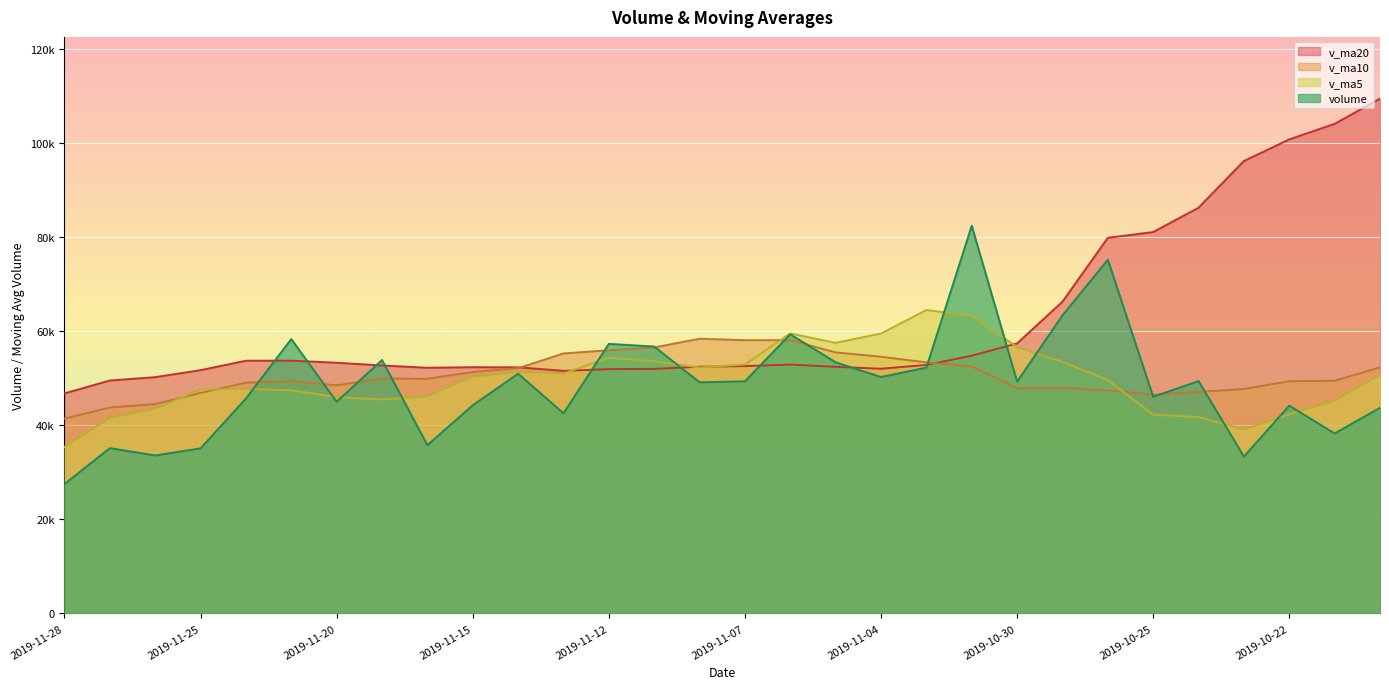

Reading left to right, transcribe all the data shown in this chart.

volume: 2019-11-28=27488.0	2019-11-27=35120.0	2019-11-26=33563.0	2019-11-25=35071.1	2019-11-22=45660.3	2019-11-21=58298.0	2019-11-20=44968.0	2019-11-19=53842.6	2019-11-18=35754.7	2019-11-15=44232.8	2019-11-14=50943.0	2019-11-13=42525.0	2019-11-12=57271.0	2019-11-11=56709.0	2019-11-08=49108.0	2019-11-07=49319.0	2019-11-06=59302.0	2019-11-05=53368.0	2019-11-04=50230.3	2019-11-01=52233.0	2019-10-31=82365.0	2019-10-30=49250.0	2019-10-29=63316.0	2019-10-28=75165.0	2019-10-25=46037.0	2019-10-24=49358.0	2019-10-23=33327.0	2019-10-22=44147.0	2019-10-21=38241.1	2019-10-18=43696.0
v_ma5: 2019-11-28=35380.5	2019-11-27=41542.5	2019-11-26=43512.1	2019-11-25=47568.0	2019-11-22=47704.7	2019-11-21=47419.2	2019-11-20=45948.2	2019-11-19=45459.6	2019-11-18=46145.3	2019-11-15=50336.2	2019-11-14=51311.2	2019-11-13=50986.4	2019-11-12=54341.8	2019-11-11=53561.2	2019-11-08=52265.5	2019-11-07=52890.5	2019-11-06=59499.7	2019-11-05=57489.3	2019-11-04=59478.9	2019-11-01=64465.8	2019-10-31=63226.6	2019-10-30=56625.2	2019-10-29=53440.6	2019-10-28=49606.8	2019-10-25=42222.0	2019-10-24=41753.8	2019-10-23=39062.6	2019-10-22=42377.8	2019-10-21=45194.1	2019-10-18=50708.5
v_ma10: 2019-11-28=41399.8	2019-11-27=43745.3	2019-11-26=44485.8	2019-11-25=46856.7	2019-11-22=49020.4	2019-11-21=49365.2	2019-11-20=48467.3	2019-11-19=49900.7	2019-11-18=49853.2	2019-11-15=51300.8	2019-11-14=52100.8	2019-11-13=55243.0	2019-11-12=55915.5	2019-11-11=56520.0	2019-11-08=58365.6	2019-11-07=58058.5	2019-11-06=58062.4	2019-11-05=55464.9	2019-11-04=54542.8	2019-11-01=53343.9	2019-10-31=52490.2	2019-10-30=47843.9	2019-10-29=47909.2	2019-10-28=47400.4	2019-10-25=46465.3	2019-10-24=47054.9	2019-10-23=47696.4	2019-10-22=49333.4	2019-10-21=49439.6	2019-10-18=52269.5
v_ma20: 2019-11-28=46750.3	2019-11-27=49494.2	2019-11-26=50200.7	2019-11-25=51688.3	2019-11-22=53693.0	2019-11-21=53711.9	2019-11-20=53264.9	2019-11-19=52682.8	2019-11-18=52198.0	2019-11-15=52322.4	2019-11-14=52295.5	2019-11-13=51543.5	2019-11-12=51912.4	2019-11-11=51960.2	2019-11-08=52415.4	2019-11-07=52556.7	2019-11-06=52879.4	2019-11-05=52399.2	2019-11-04=51991.2	2019-11-01=52806.7	2019-10-31=54761.0	2019-10-30=57375.9	2019-10-29=66240.7	2019-10-28=79808.2	2019-10-25=81035.1	2019-10-24=86214.6	2019-10-23=96122.1	2019-10-22=100724.3	2019-10-21=104025.1	2019-10-18=109377.3